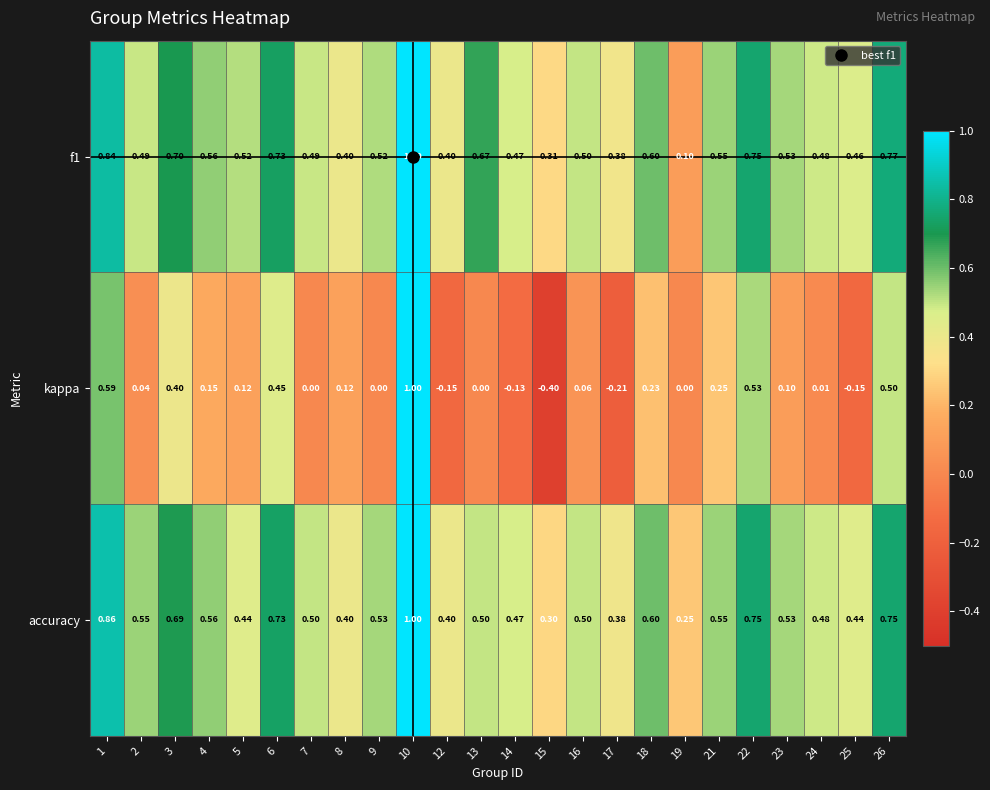

Between 9 and 16, which series saw the biggest shift?

kappa